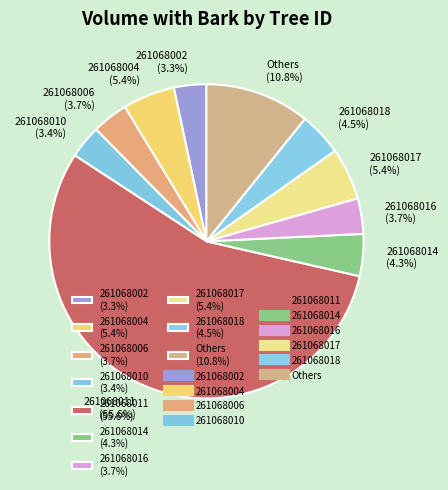

Which slice is the largest?

261068011 (55.6%)